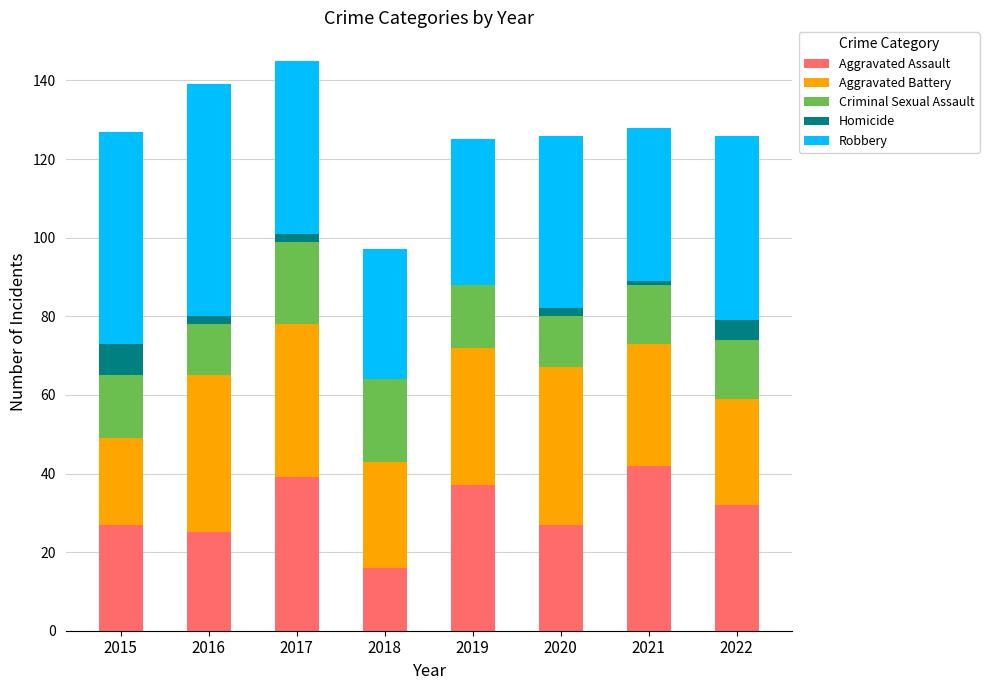

What is the total value across all series at 2019?

125